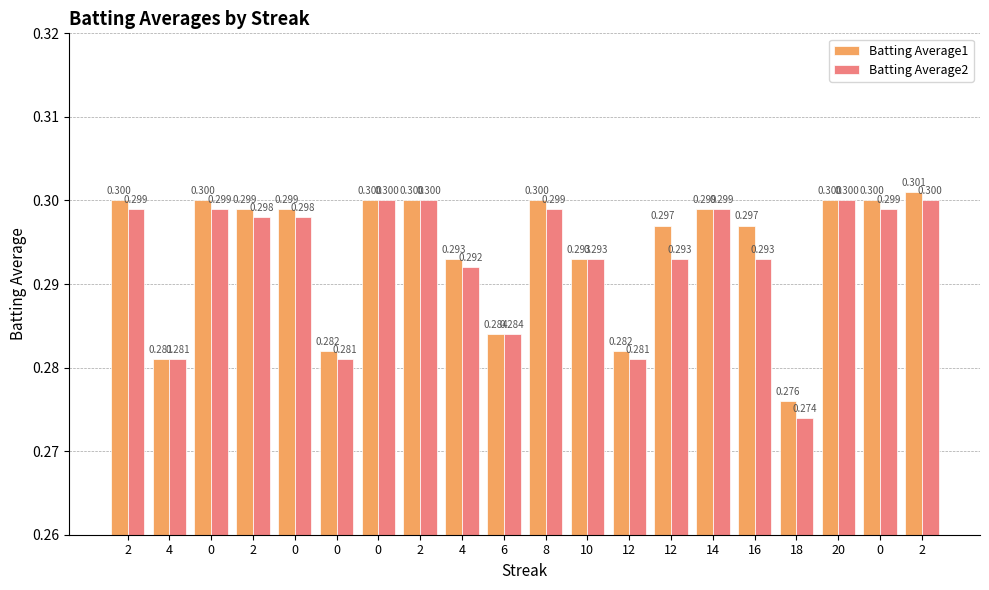

How many data points does each series have?

20